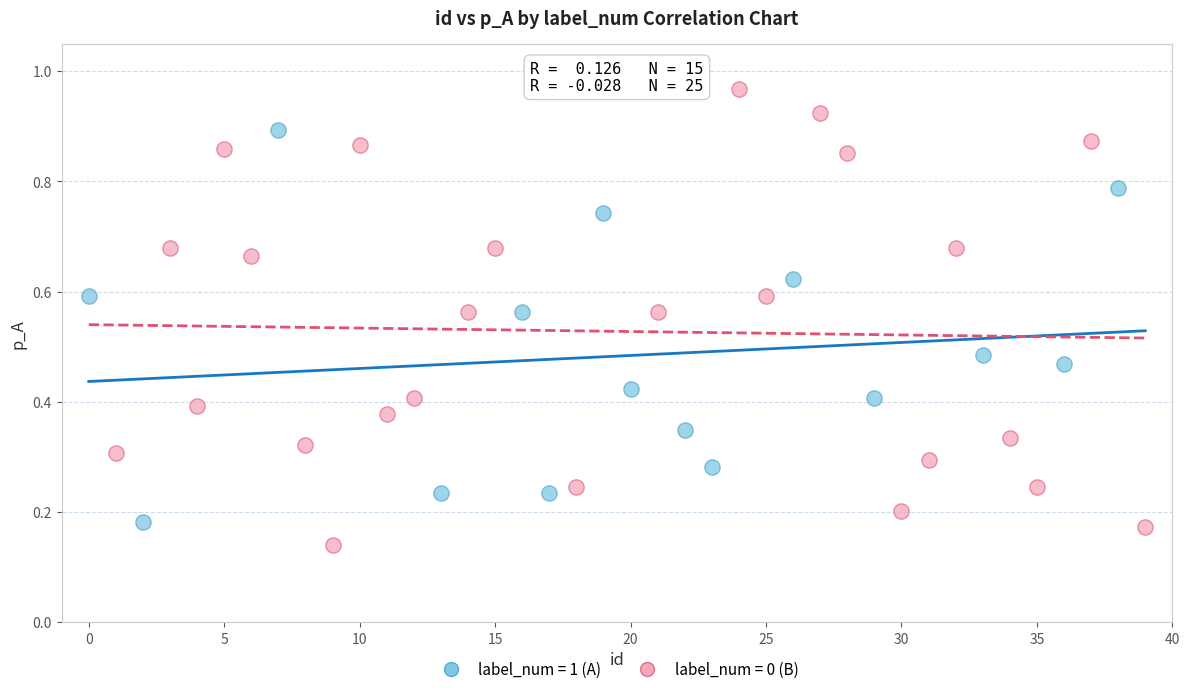

Which series contains the highest Y value?

label_num = 0 (B)